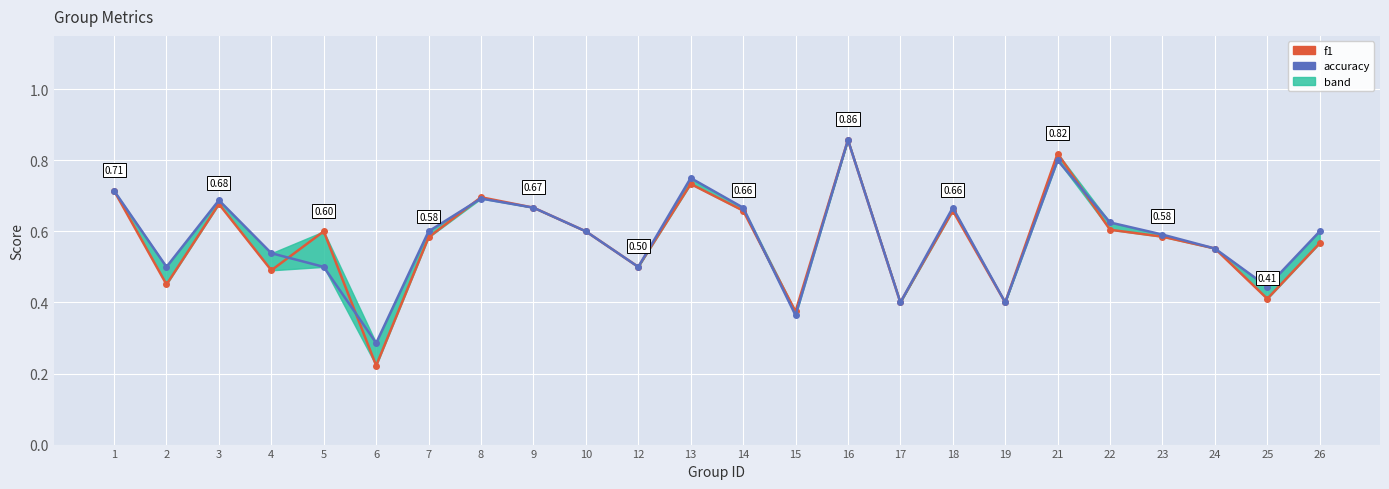

Count the f1 values in the range 0 to 1.

24